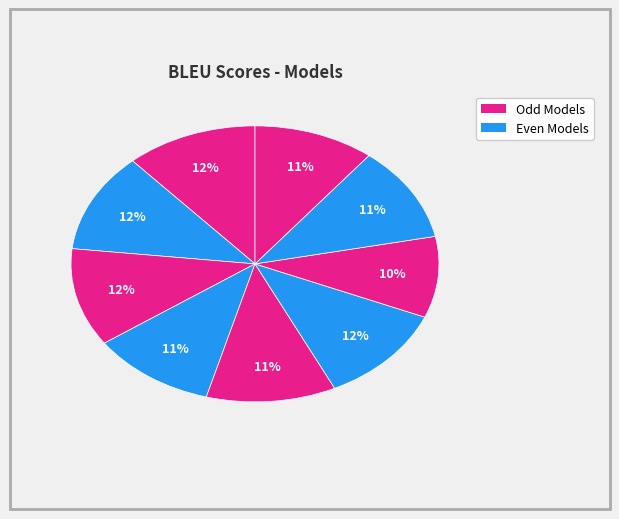

Count the number of slices in the pie.

9